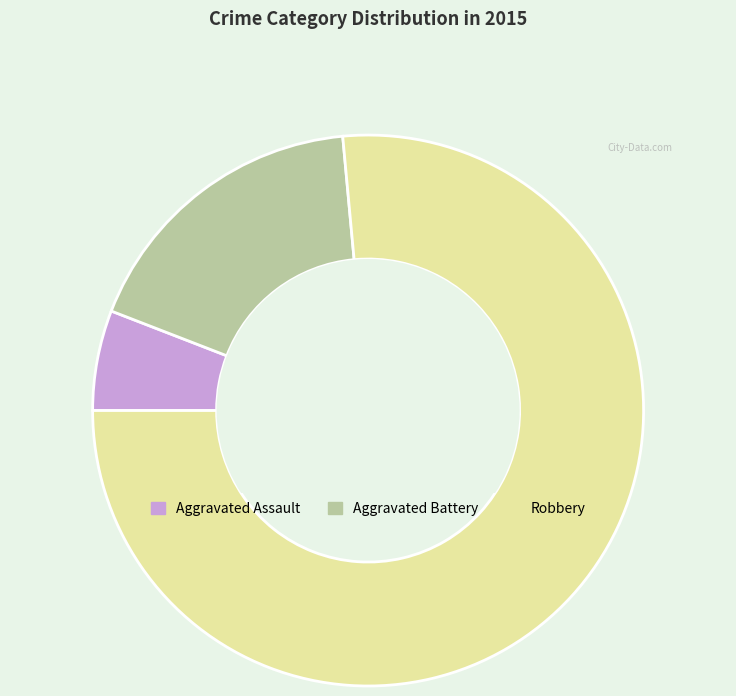

Is there any slice that represents more than half of the pie?

Yes